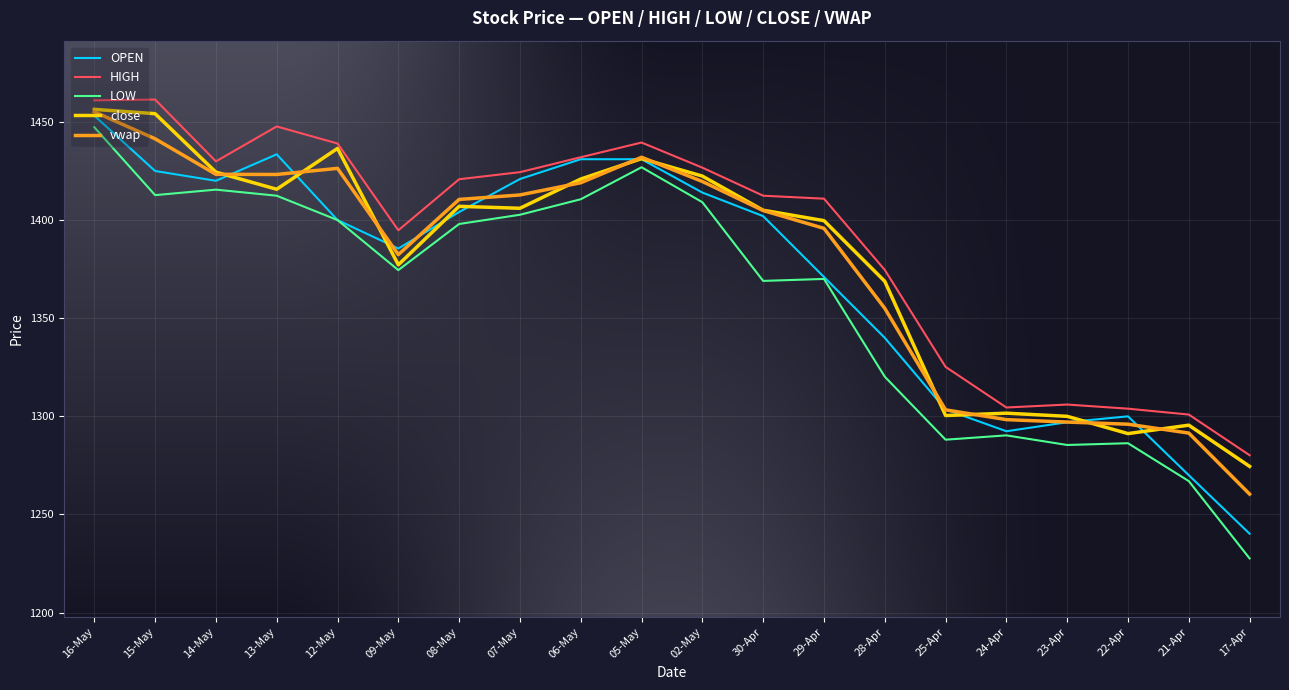

What is the sum of all LOW values?

27213.6